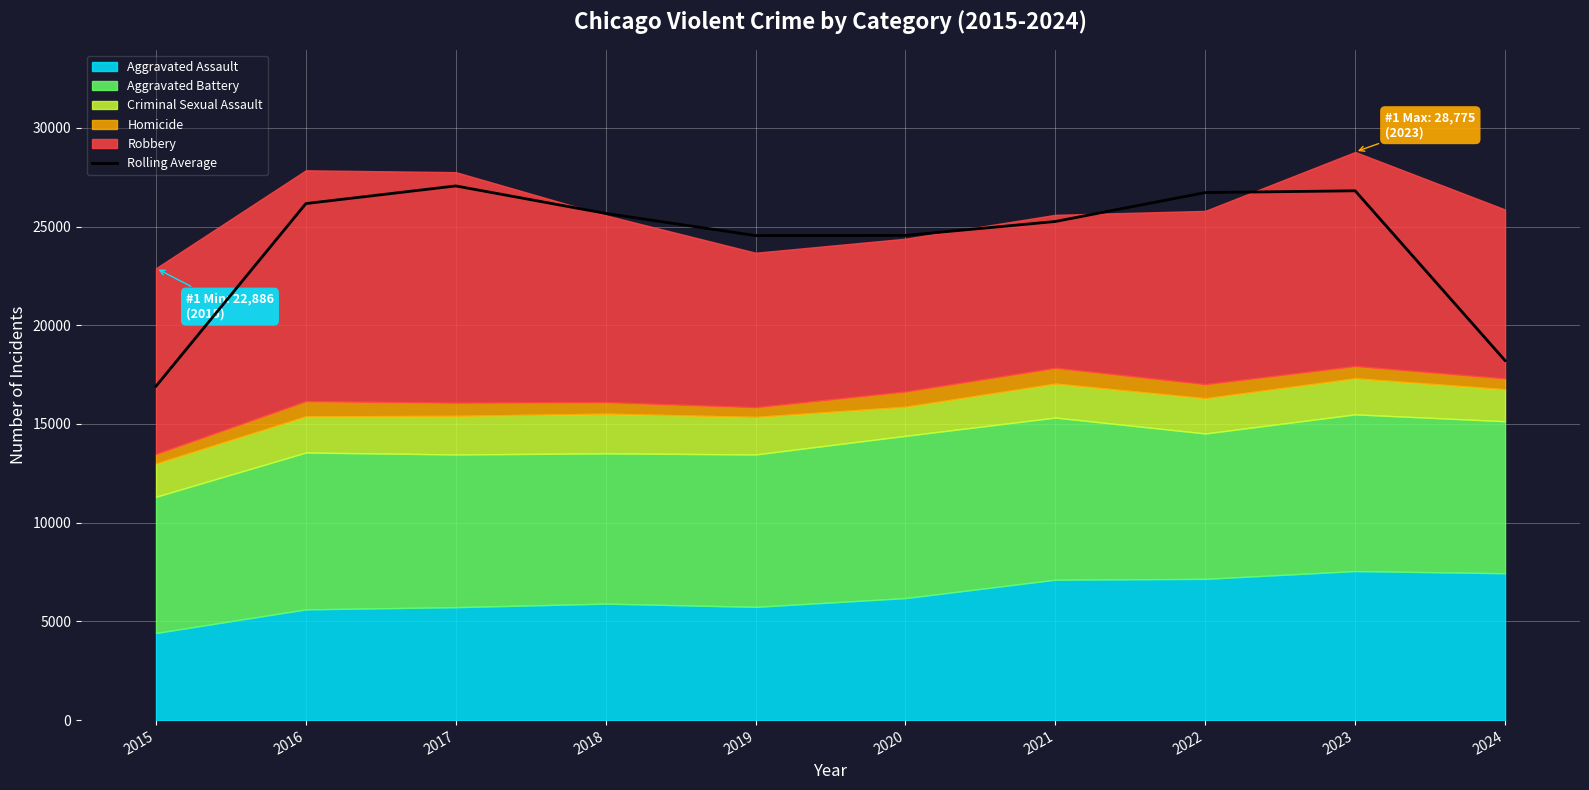

What is the sum of the values at 2020 and 2023?

51357.0